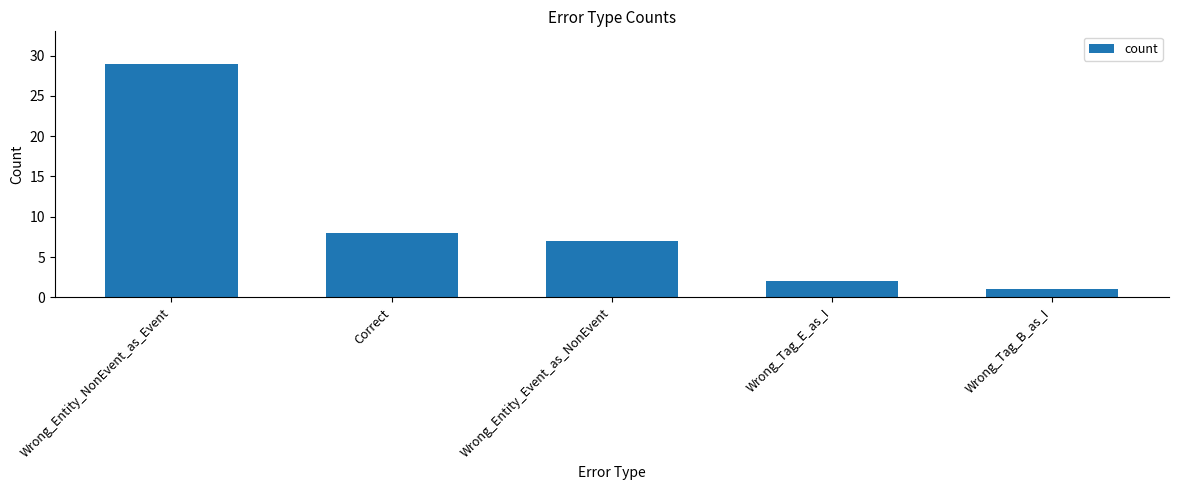

What is the label of the 1st bar from the right?

Wrong_Tag_B_as_I